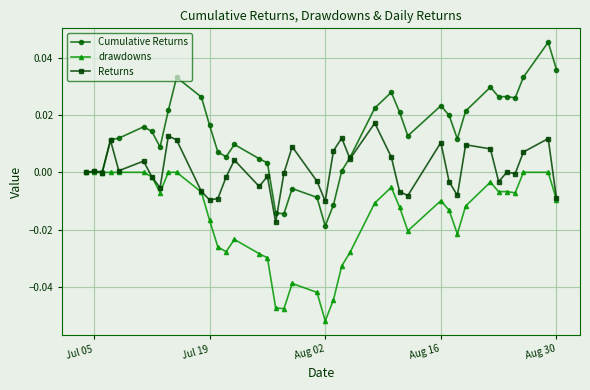

True or false: Cumulative Returns has more than 0 points higher than both neighbors.

True